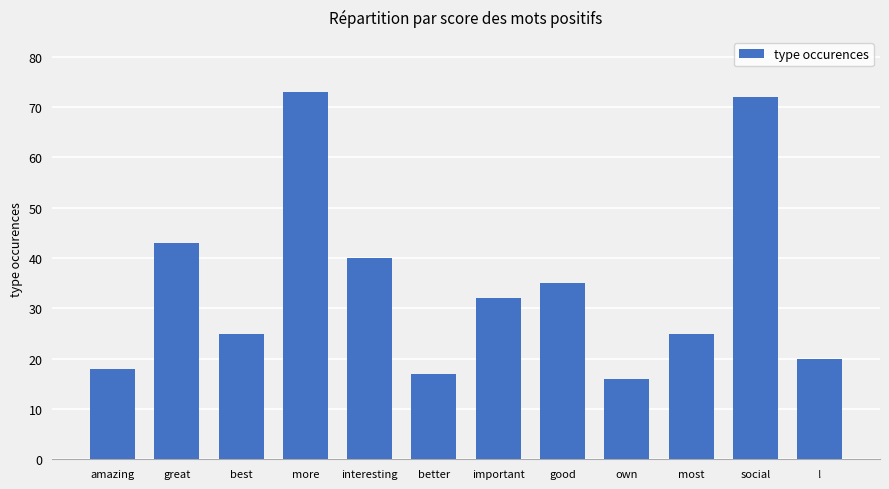

What is the difference between the second highest and second lowest values?

55